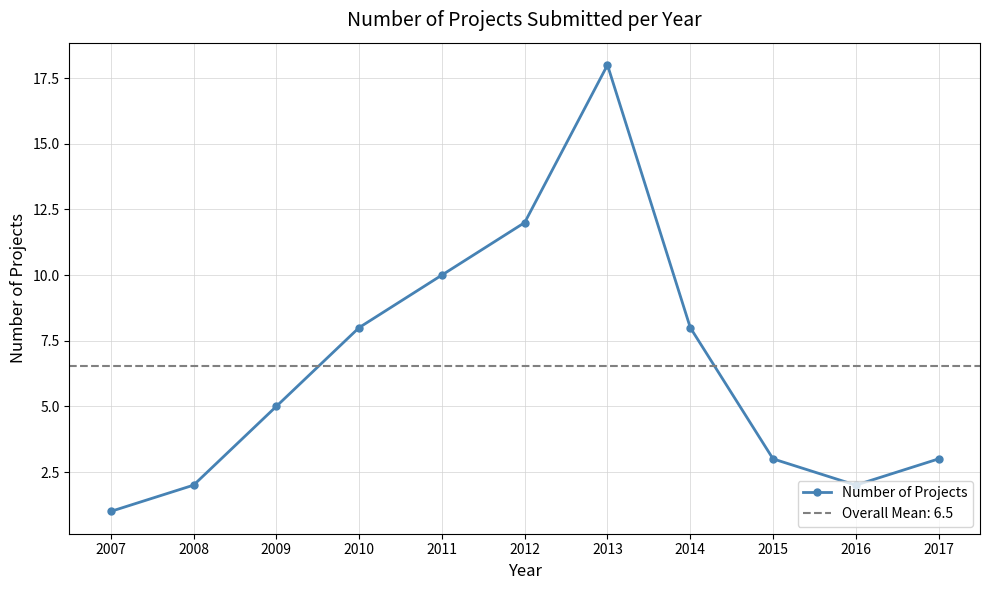

The chart shows a value of 1 at 2016. True or false?

False